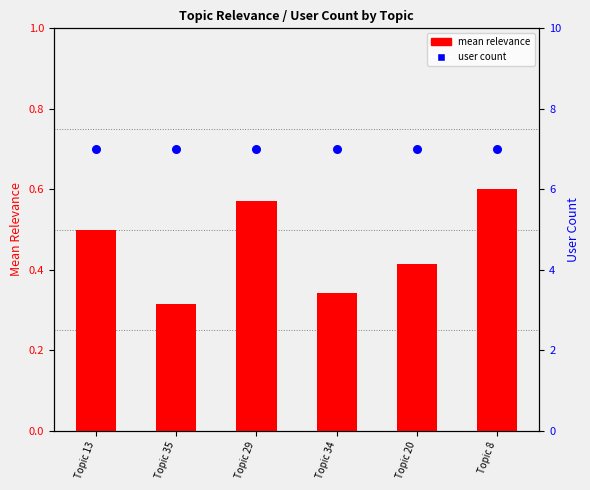

Which series has the largest Y range (max minus min)?

mean relevance